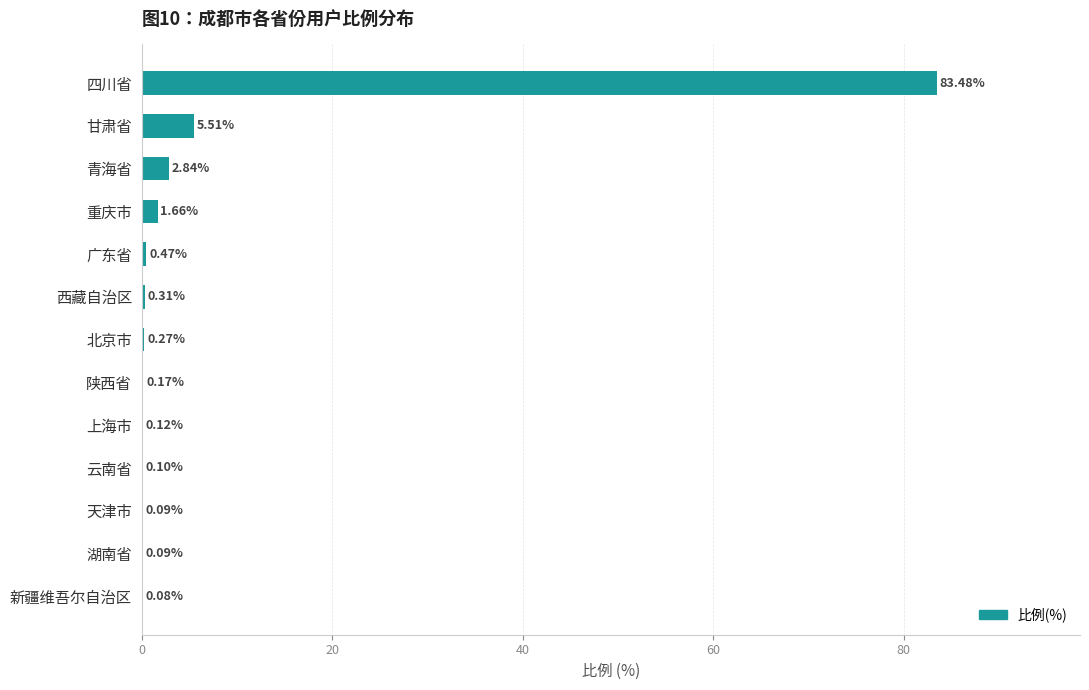

Which category has the highest value across all series?

四川省